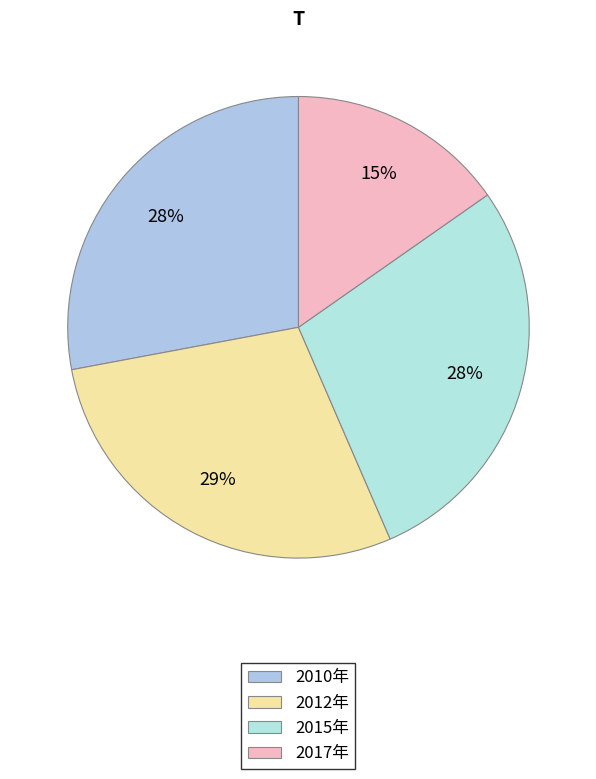

How many slices are in this pie chart?

4